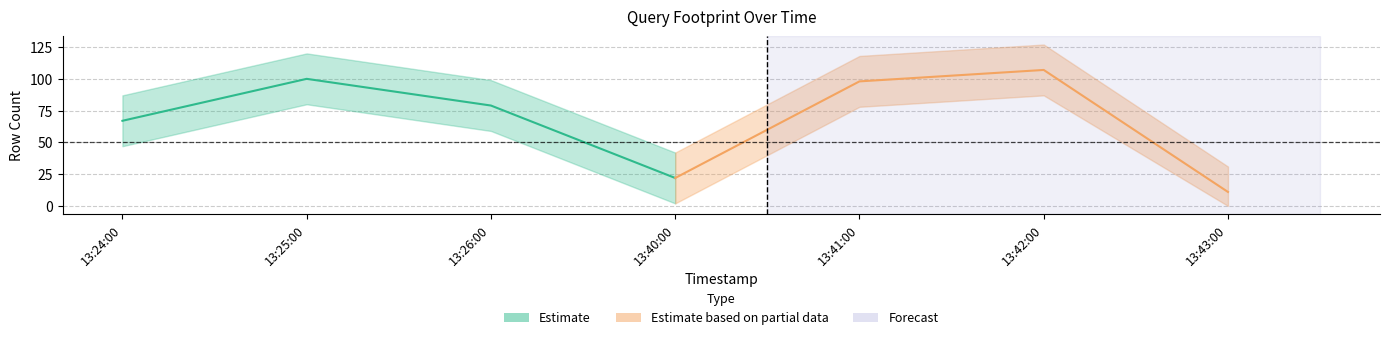

What is the label of the 2nd point from the right?

2019-04-09 13:42:00